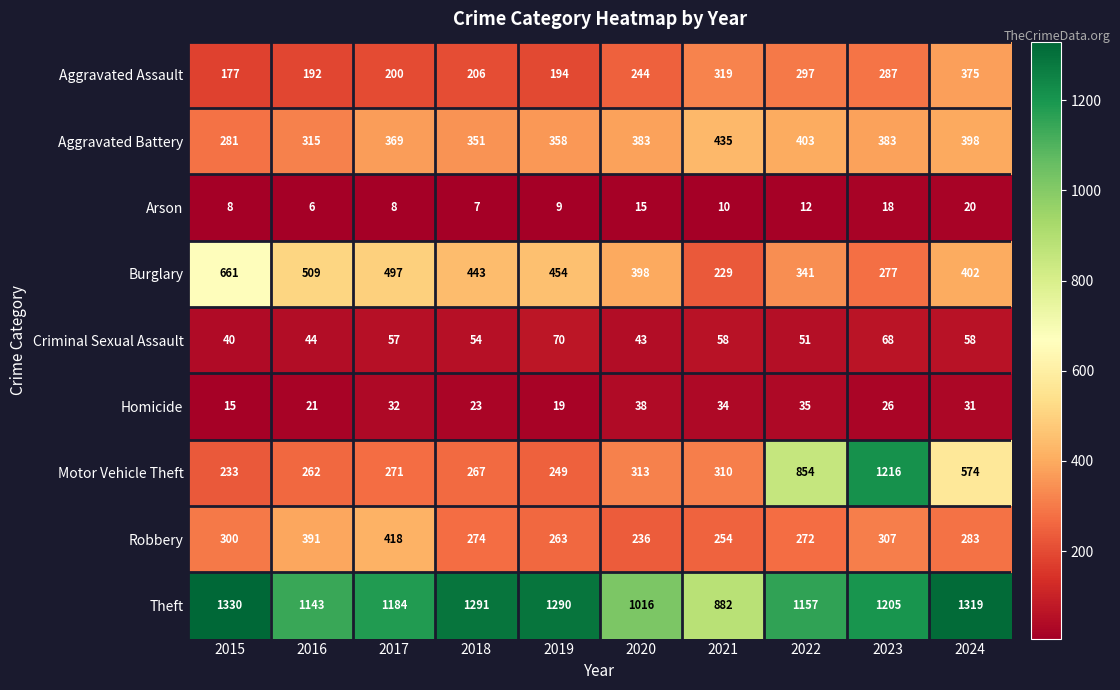

Count the number of categories in the chart.

10